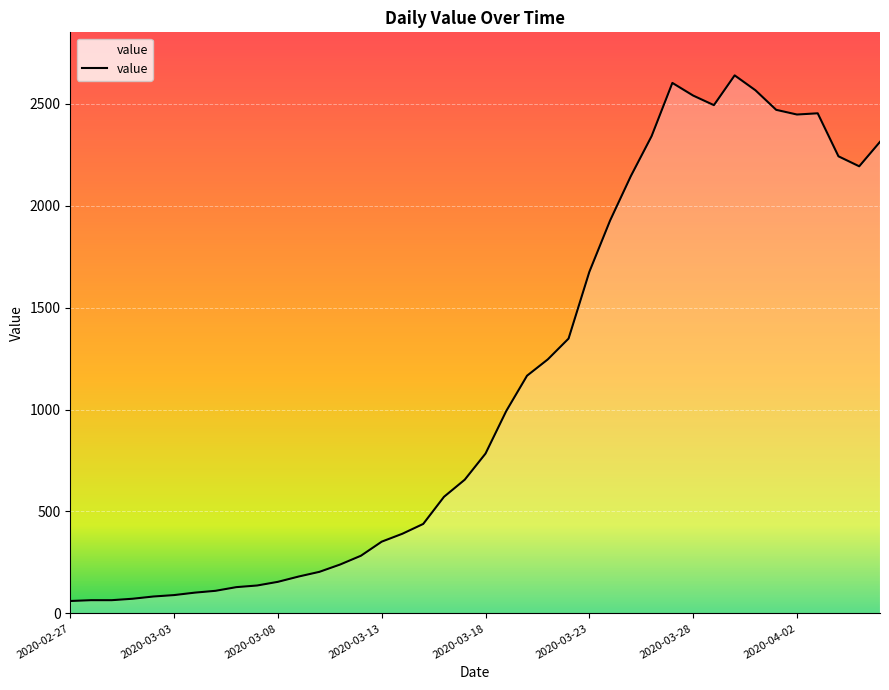

What is the smallest value displayed?

61